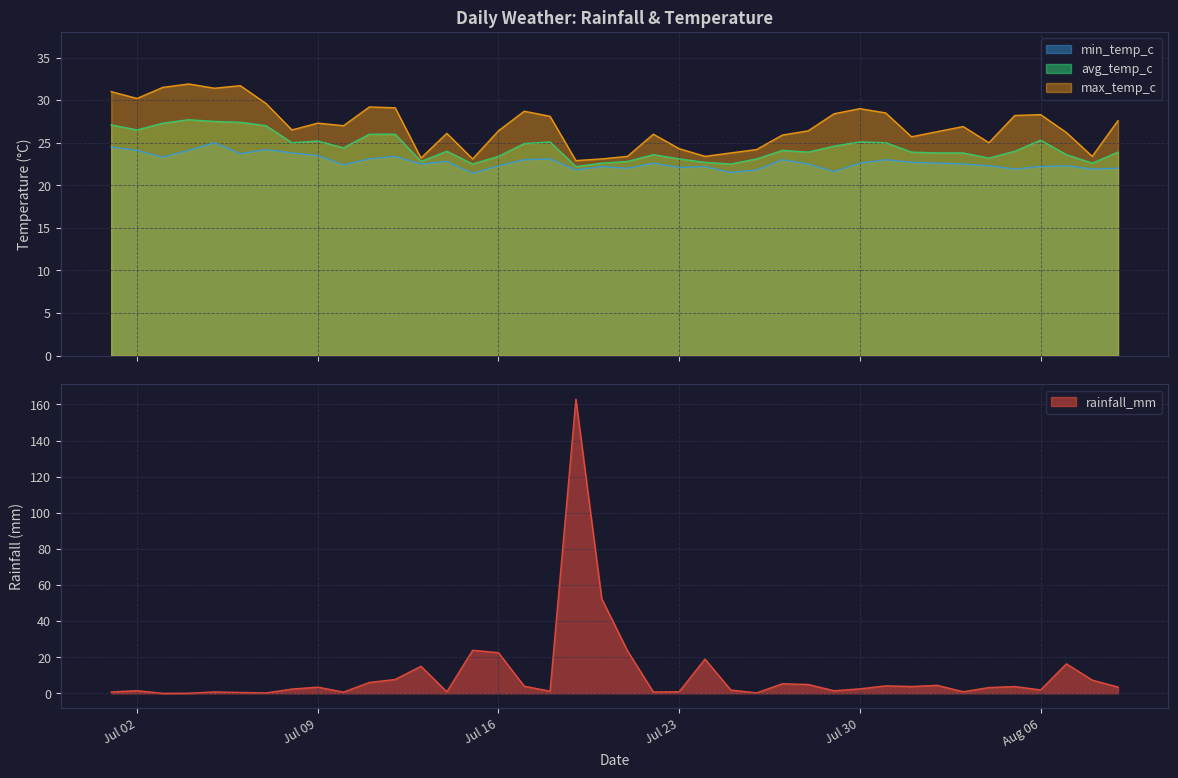

How many intersections are there between min_temp_c and rainfall_mm?

4